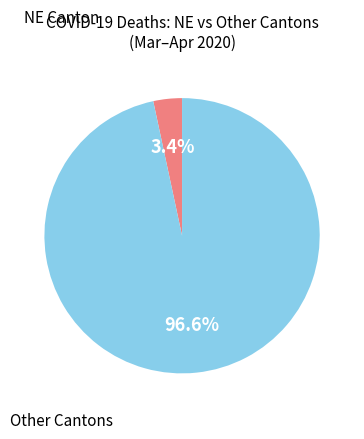

How many segments does this pie chart have?

2